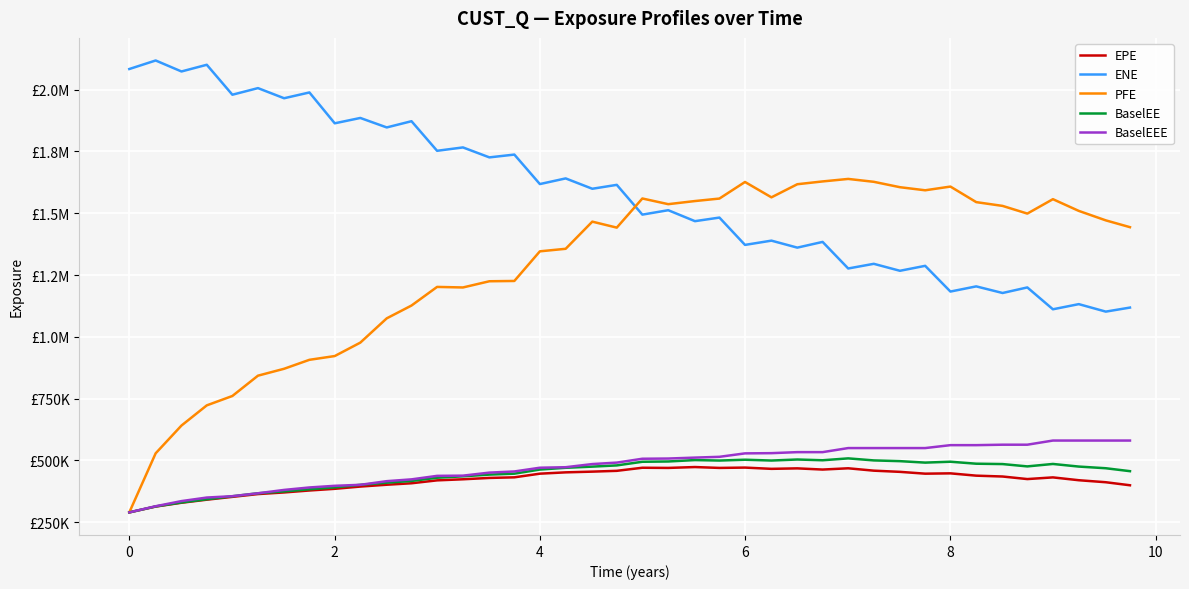

Does the chart display data point markers on the line(s)?

No